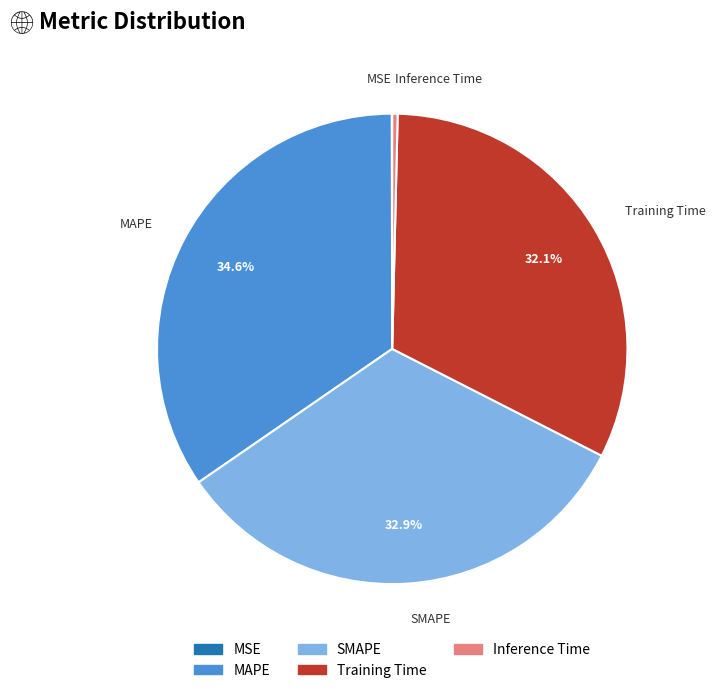

Which has a higher value, Training Time or Inference Time?

Training Time